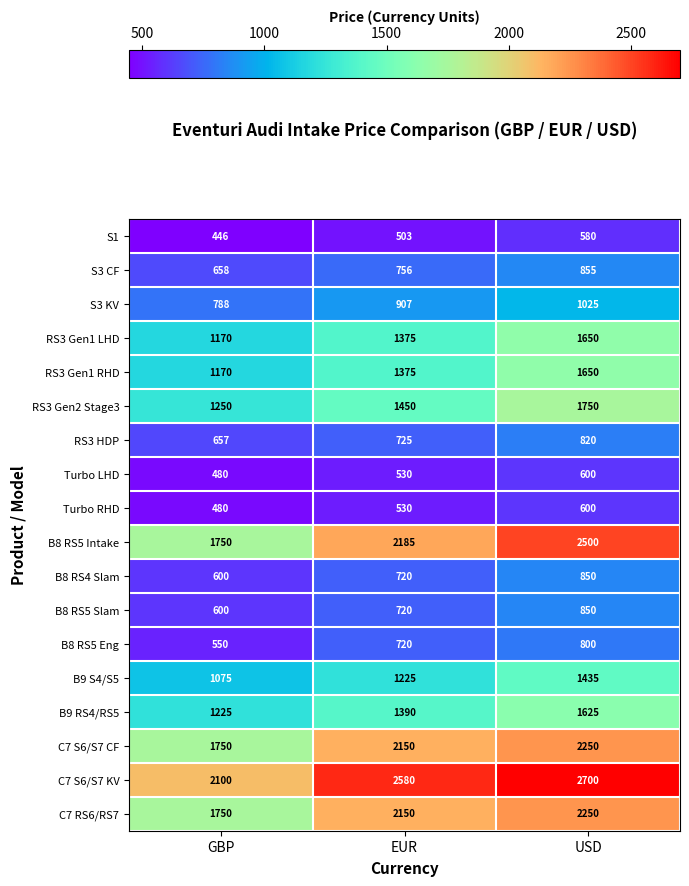

True or false: B8 RS5 Slam has a value of 1229 at EUR.

False